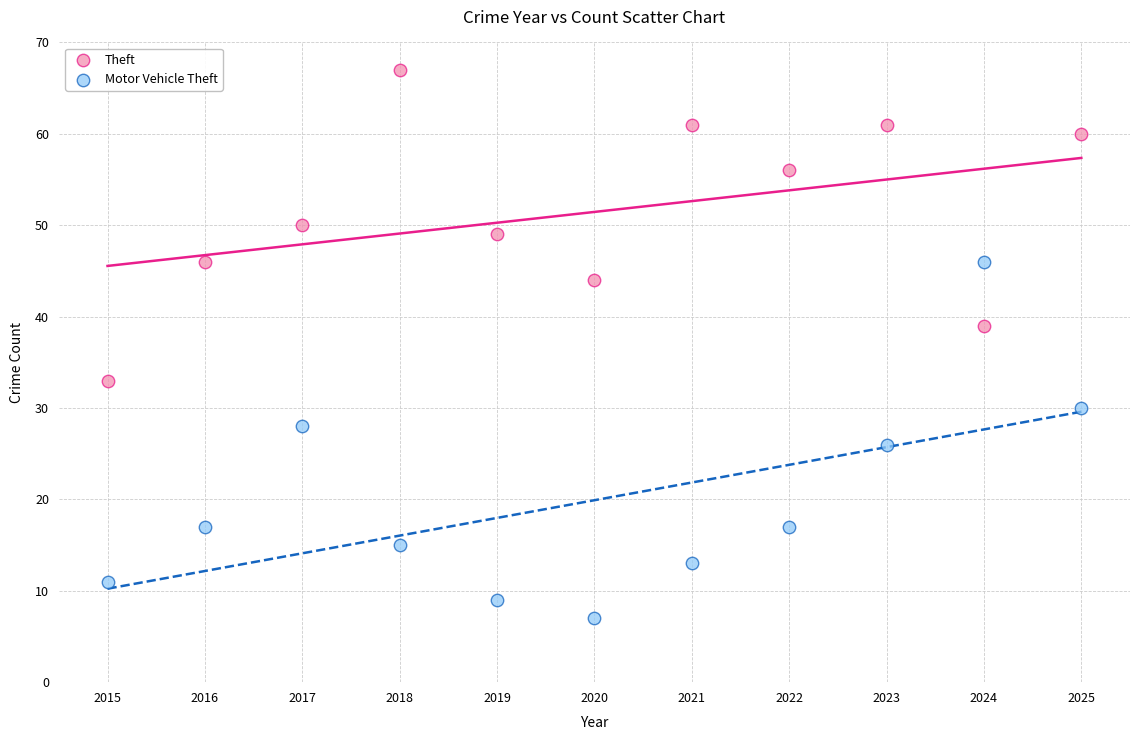

Which series reaches the minimum Y coordinate?

Motor Vehicle Theft